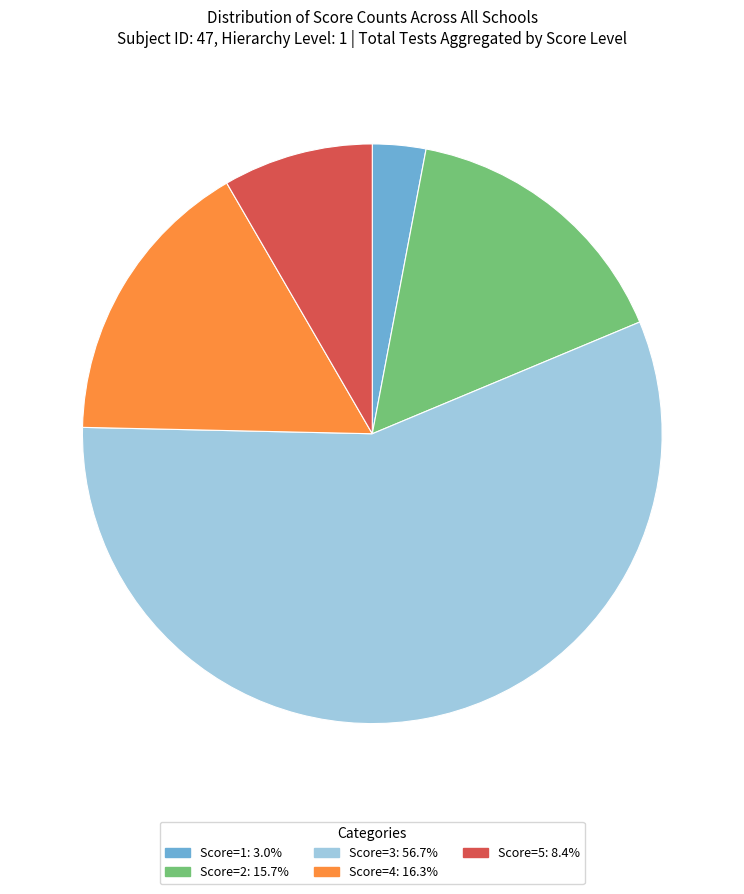

Is the sum of Score=4 and Score=1 greater than half?

No